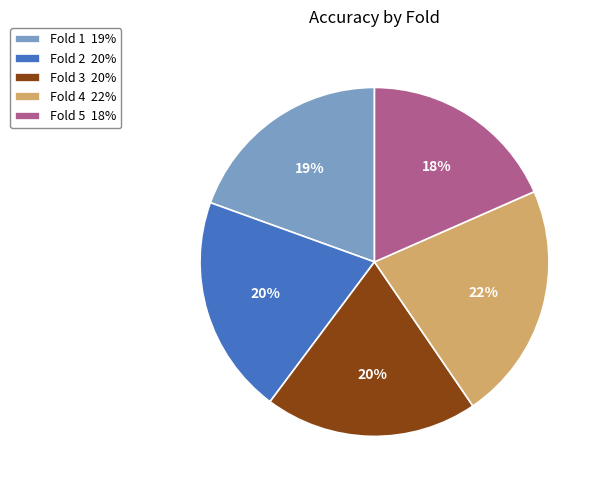

To the nearest percent, what percentage of the pie is Fold 2?

20%